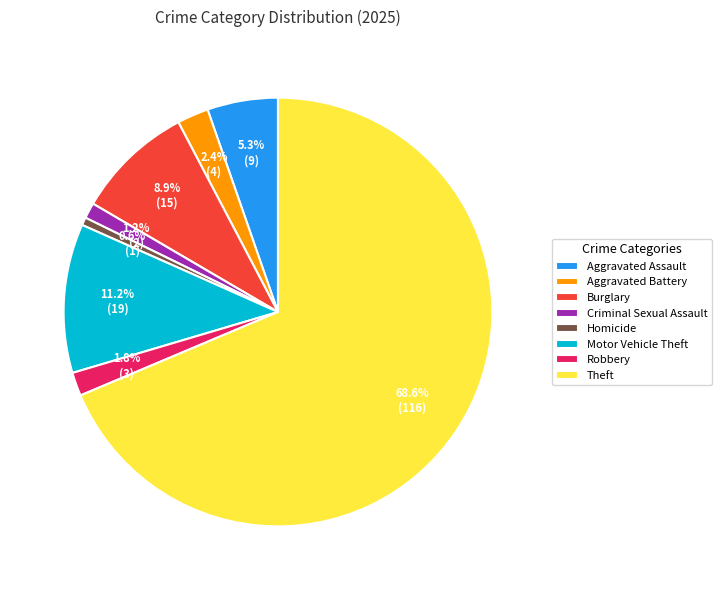

What percentage is the Robbery slice, to the nearest percent?

2%